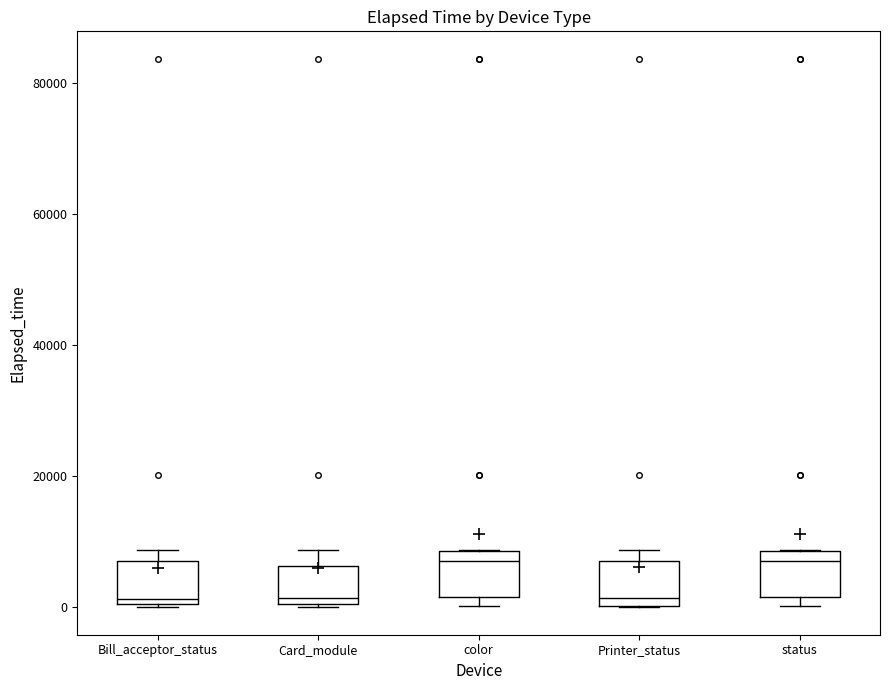

Where does the median line of the box for Printer_status sit on the y-axis? The values are not printed on the chart, so give them approximately, as read against the axis.

2000